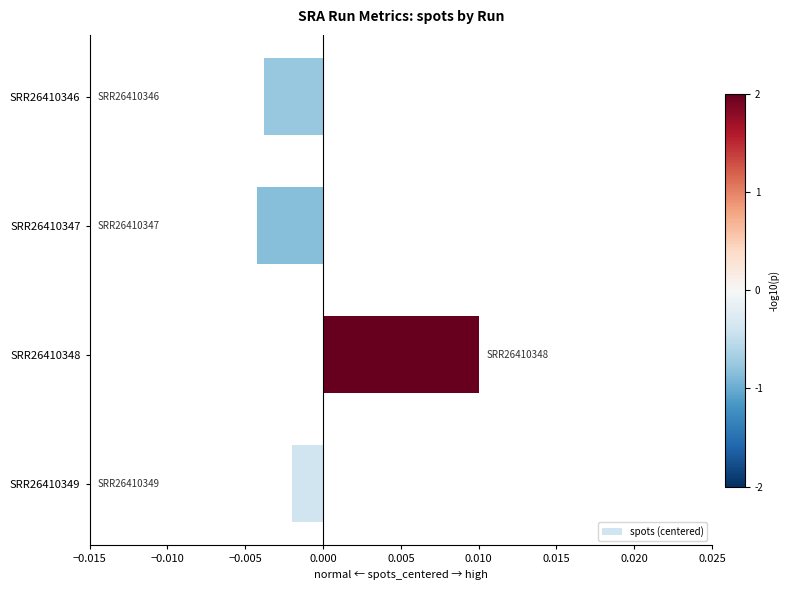

Which label corresponds to the largest value in the chart?

SRR26410348